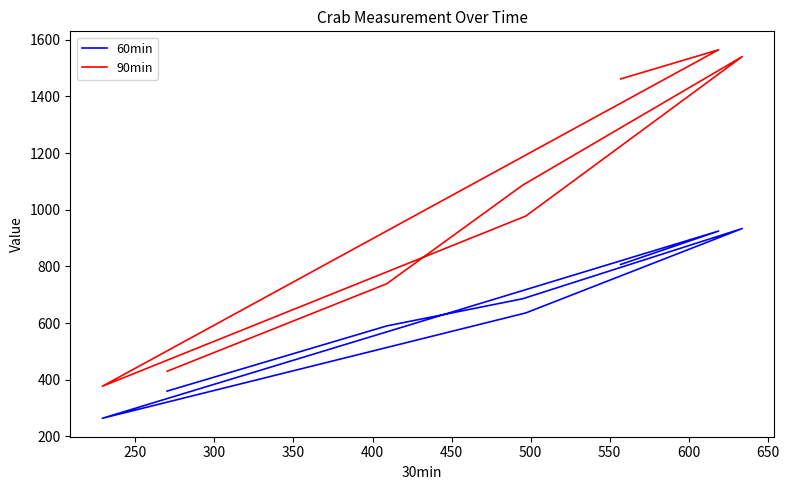

Count the number of data series in this chart.

2